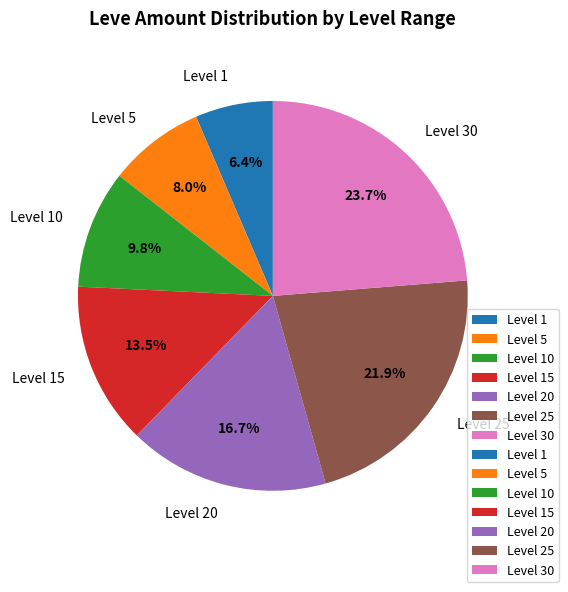

Is Level 30 the majority of the pie?

No